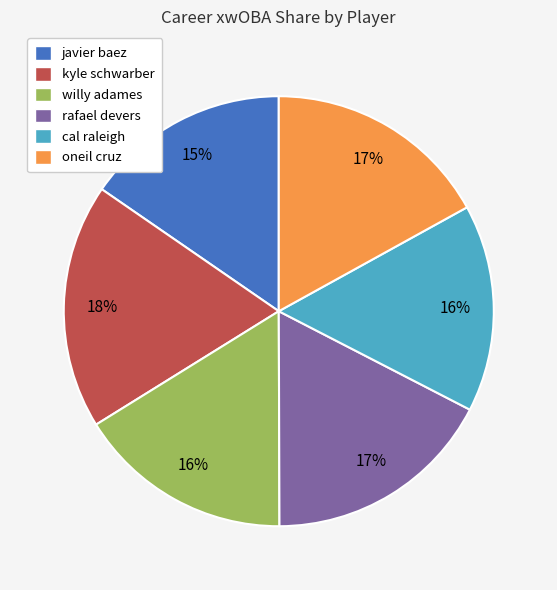

To the nearest percent, what portion does rafael devers represent?

17%